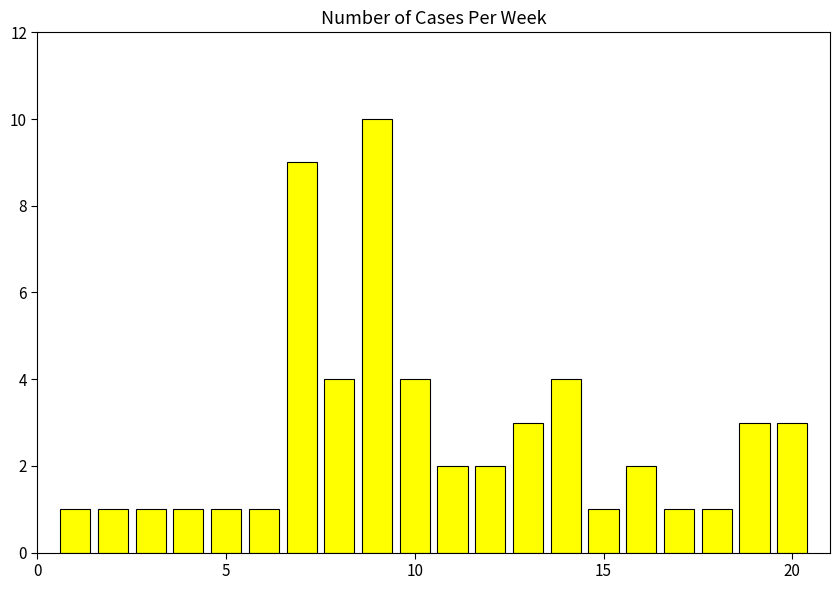

What is the greatest value displayed?

10